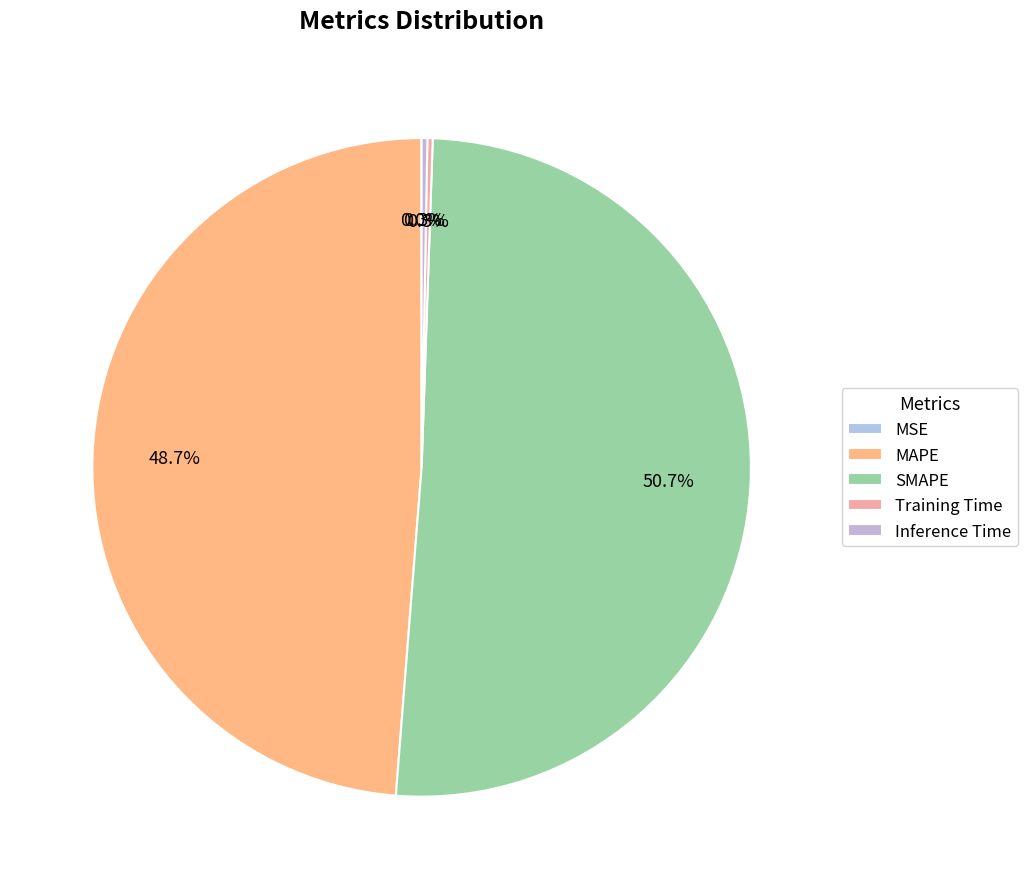

To the nearest percent, what portion does SMAPE represent?

51%